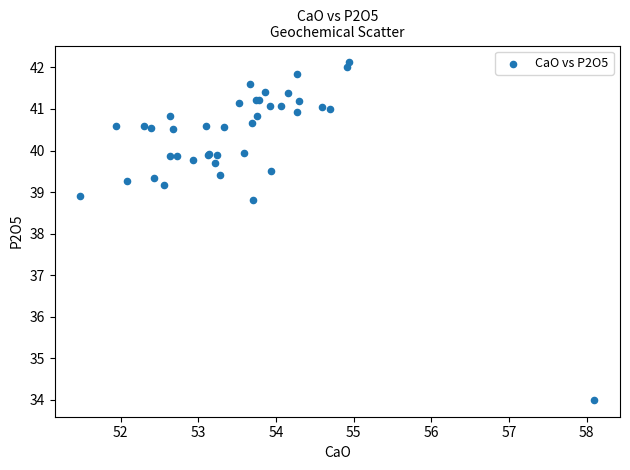

What Y value in the scatter plot is closest to 38?

38.8